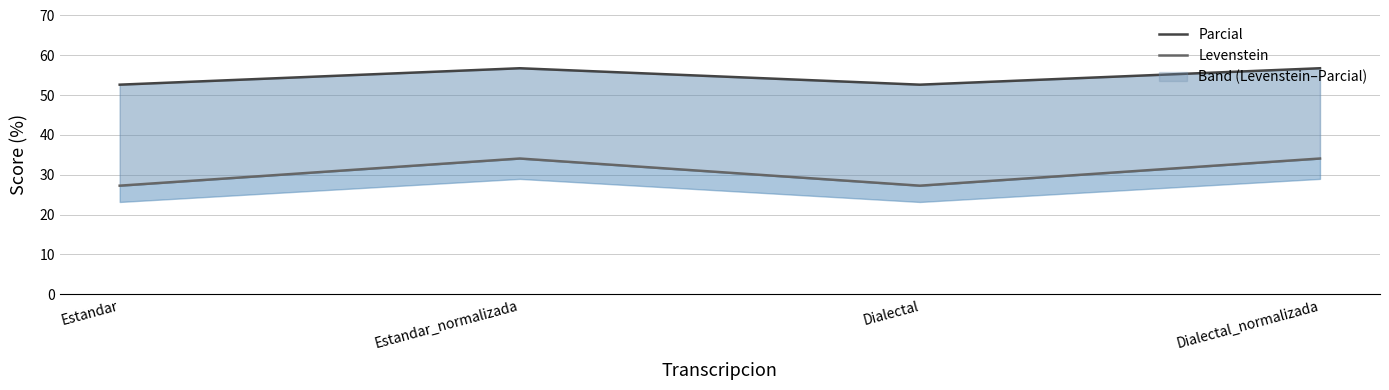

Which series has the largest total across all categories?

Parcial